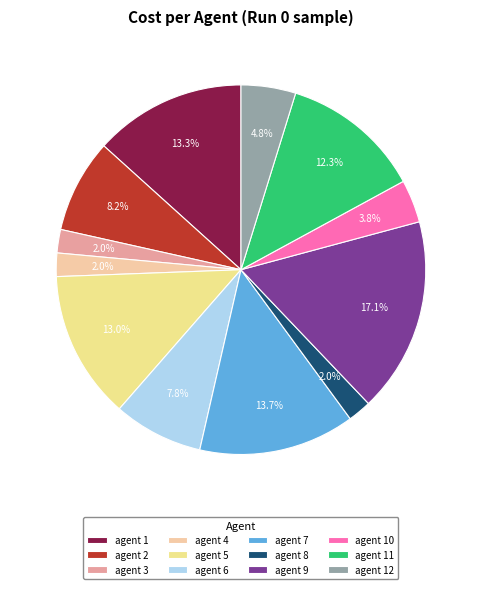

How many slices are in this pie chart?

12